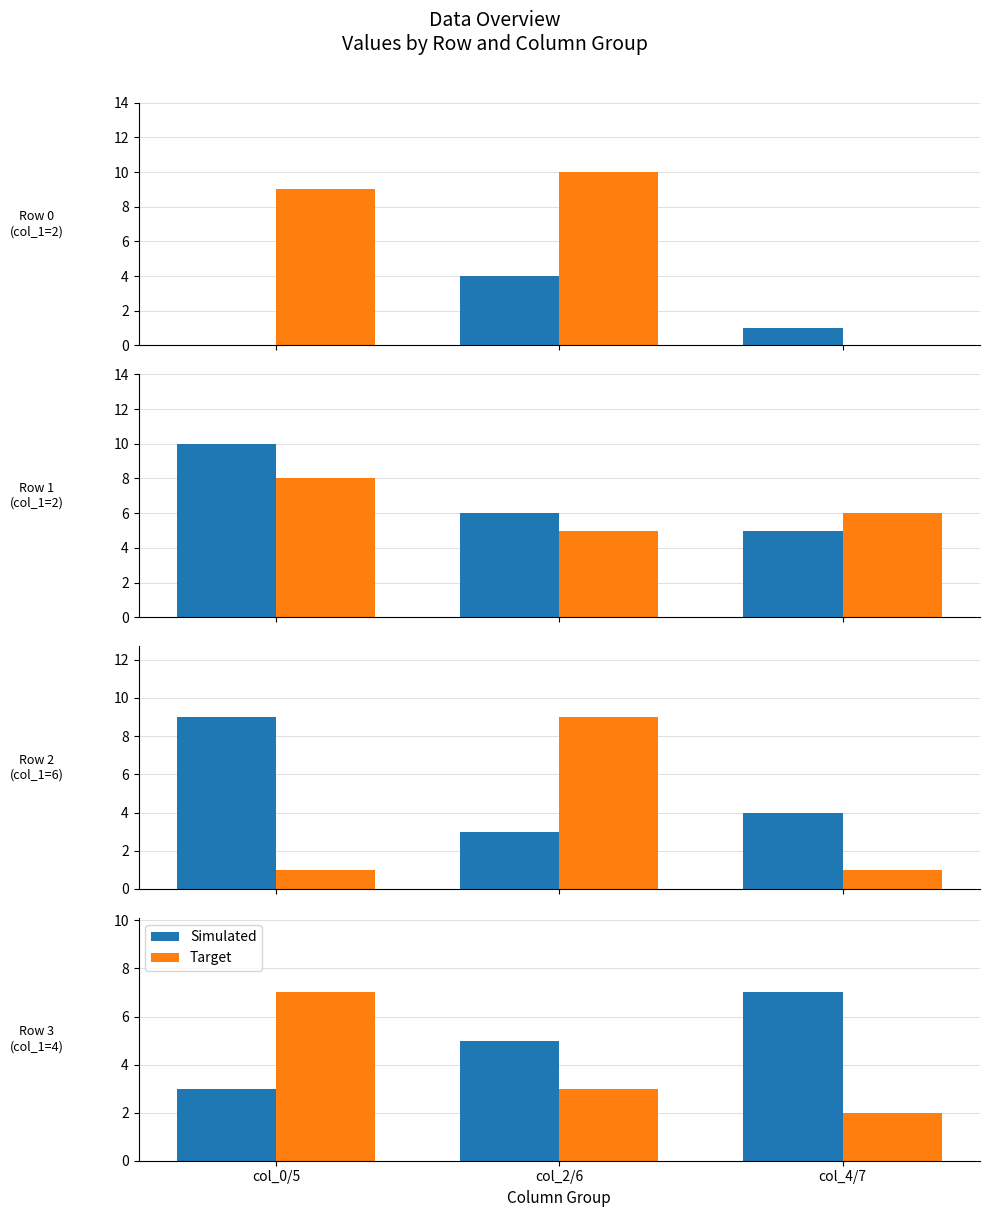

Which series has the largest total across all categories?

Simulated